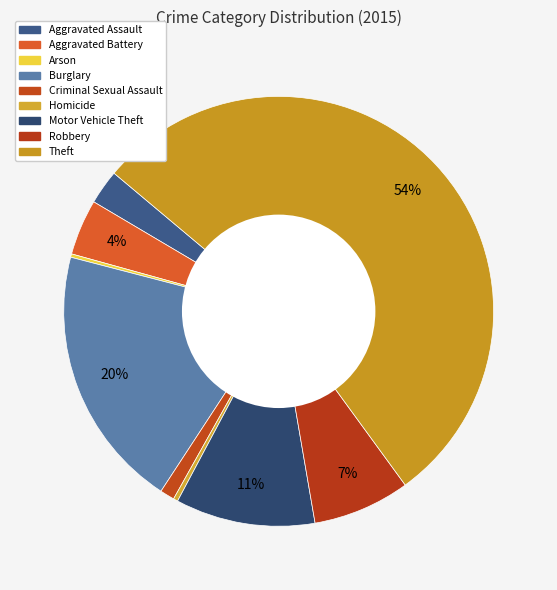

Which category has the smallest portion of the pie?

Arson